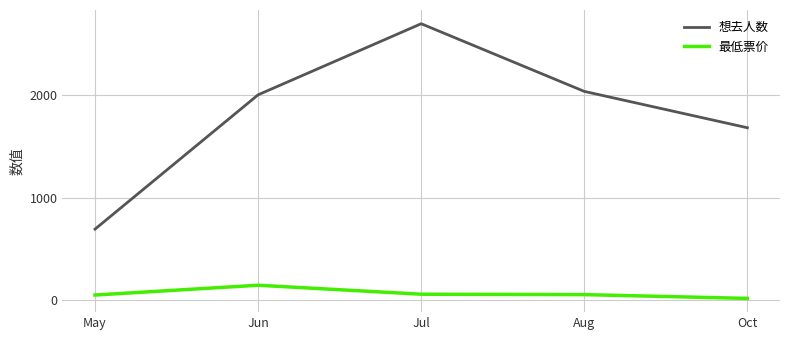

Does the chart have visible grid lines?

Yes